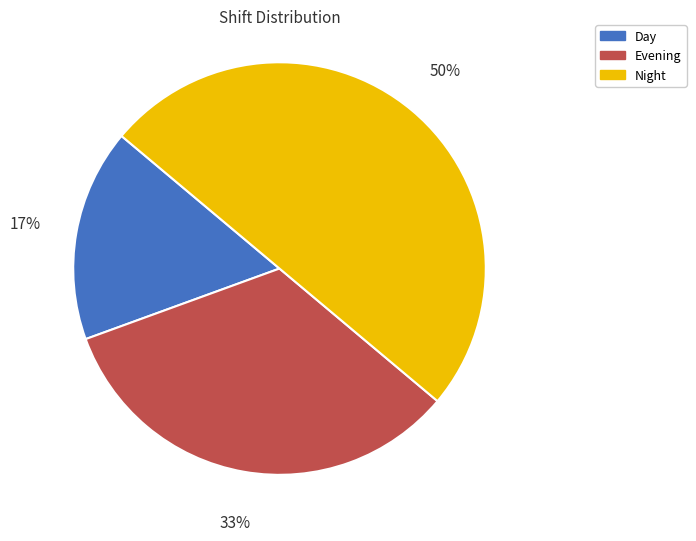

Which has a higher value, Night or Day?

Night